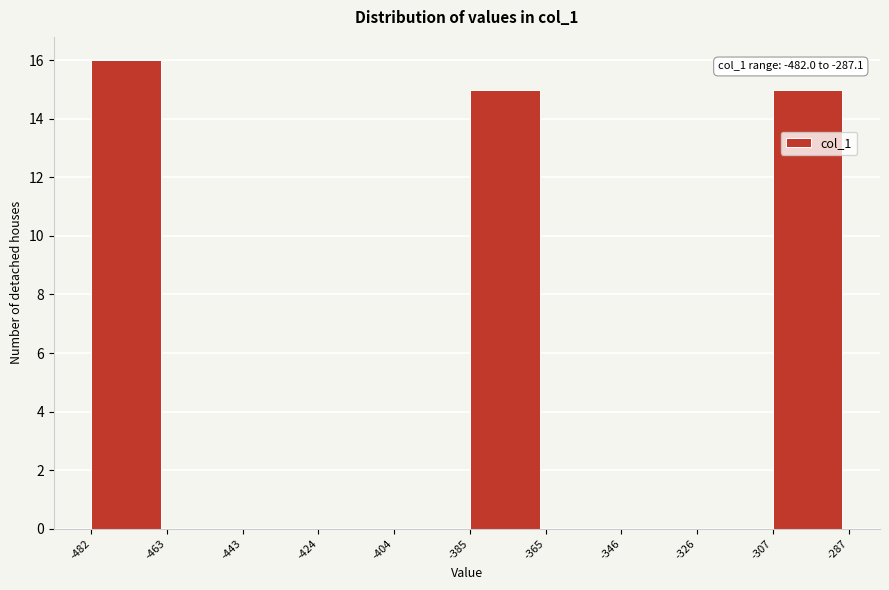

Over which range of the x-axis is the bar tallest?

-482 to -463